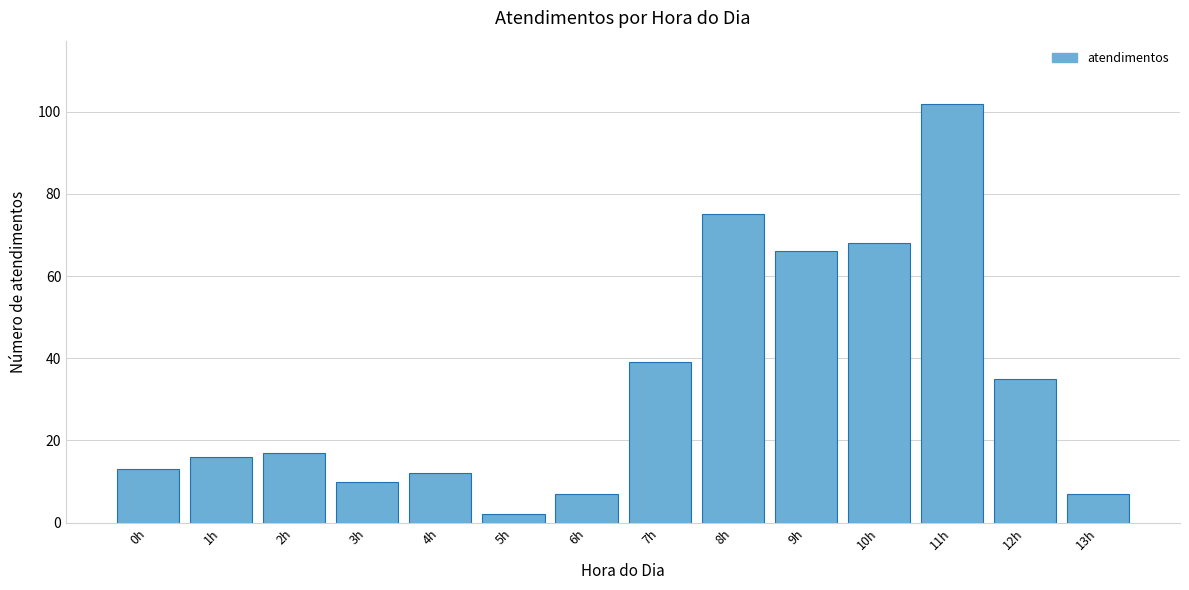

Reading left to right, list all the values displayed in this chart.

0h=13	1h=16	2h=17	3h=10	4h=12	5h=2	6h=7	7h=39	8h=75	9h=66	10h=68	11h=102	12h=35	13h=7